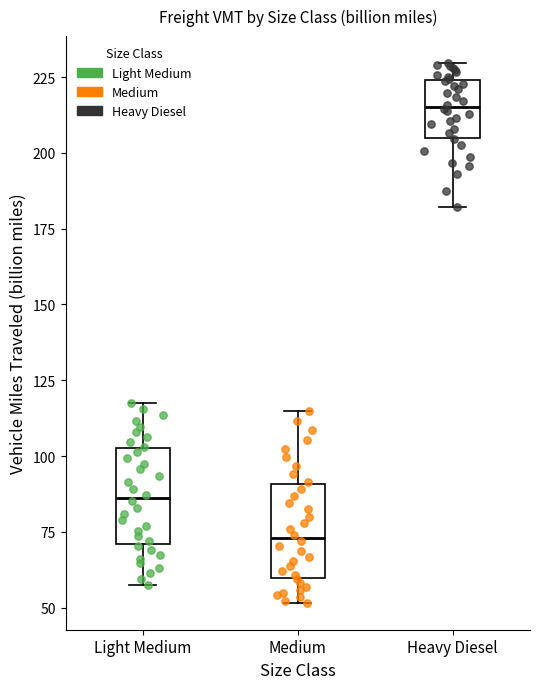

Which box's median line is the highest?

Heavy Diesel